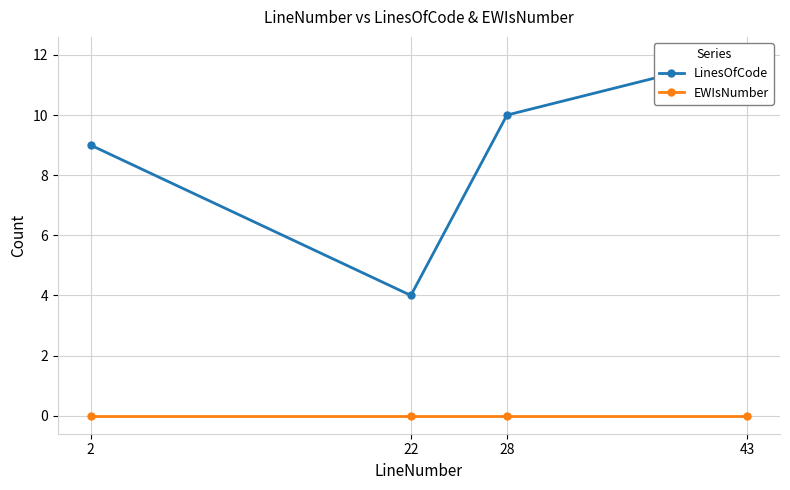

What is the average value of the LinesOfCode series?

9